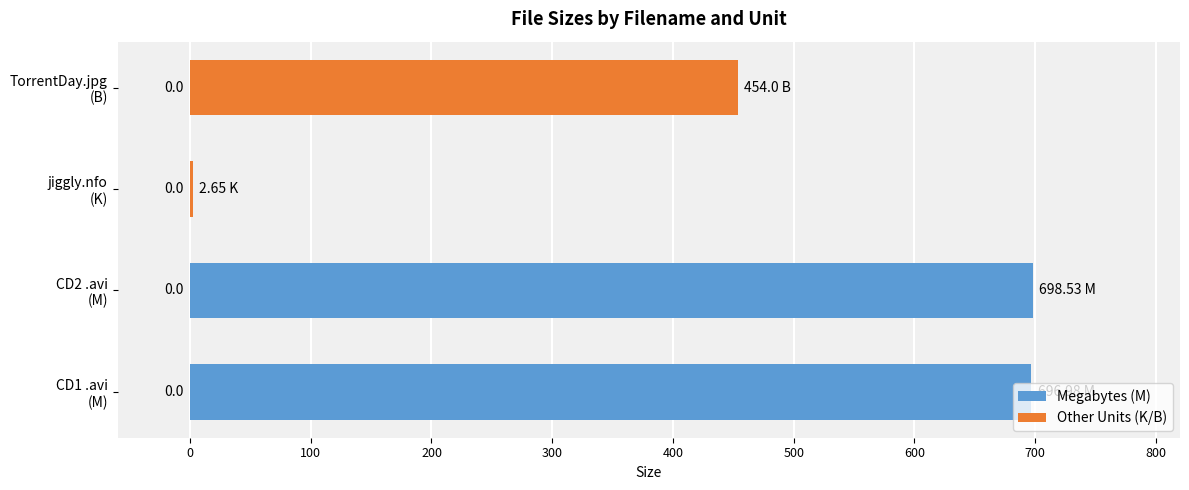

The value of Other Units (K/B) at CD2 .avi (M) is -239.6. True or false?

False